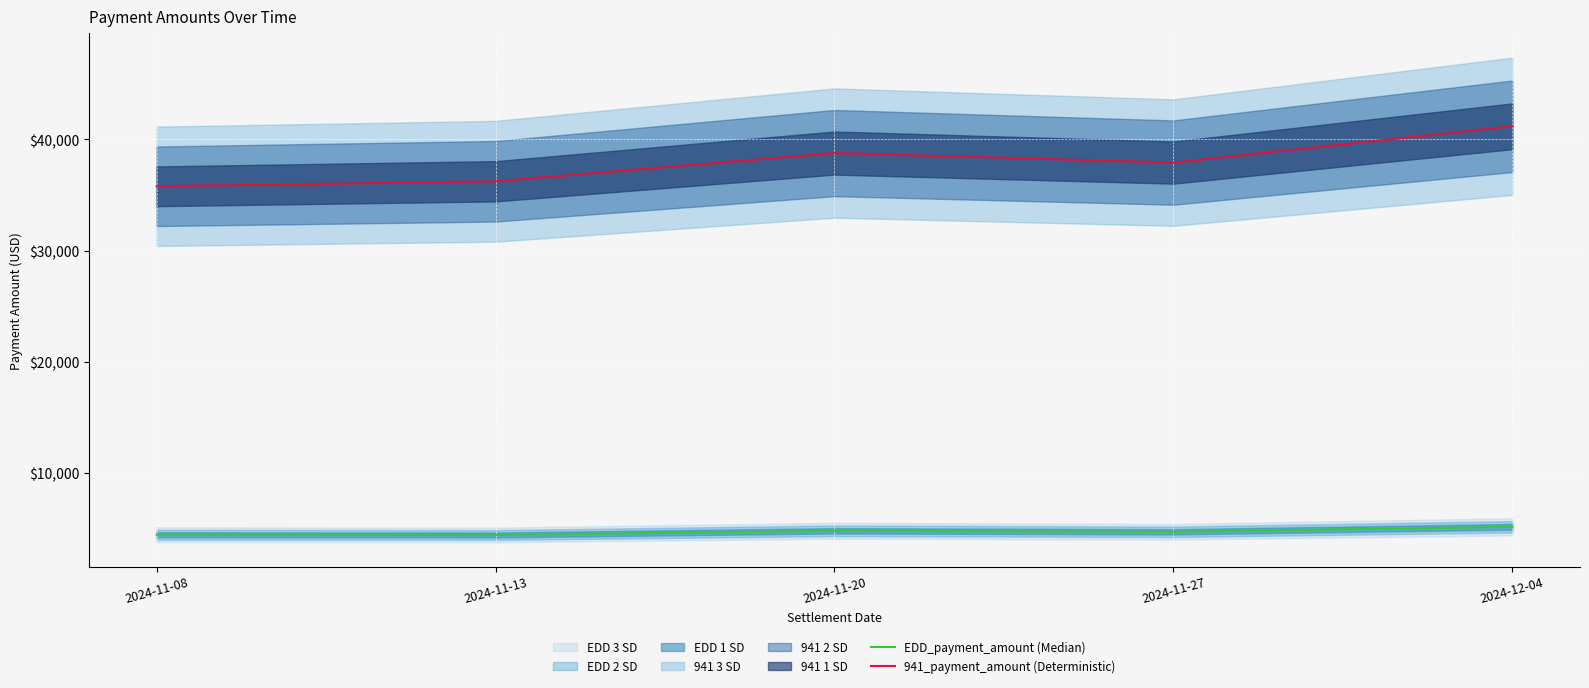

Between 2024-12-04 and 2024-11-20, which is larger?

2024-12-04